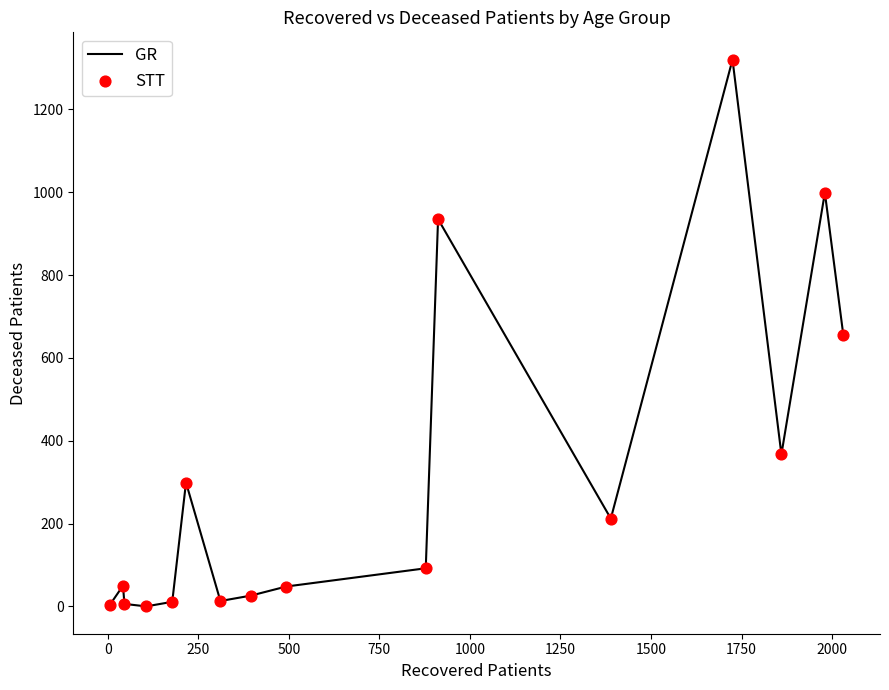

What is the greatest value displayed?

1320